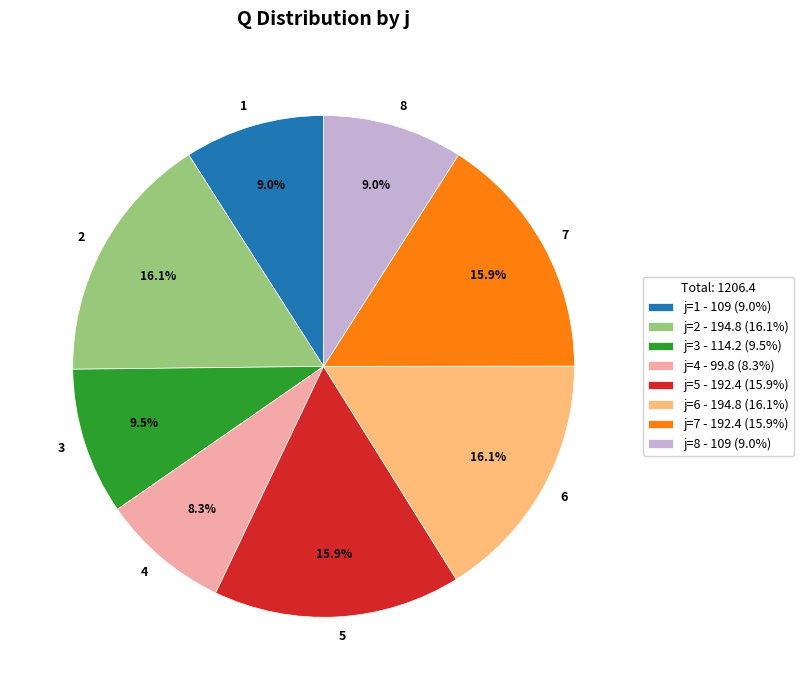

Approximately how many times larger is the value at 7 compared to 5?

1.0